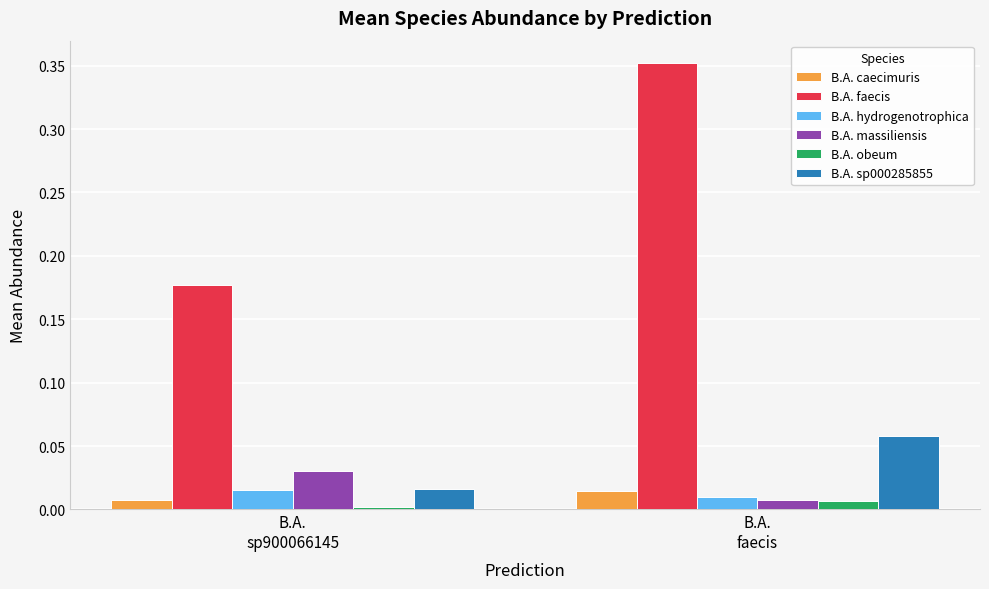

What is the average value of the B.A. faecis series?

0.3